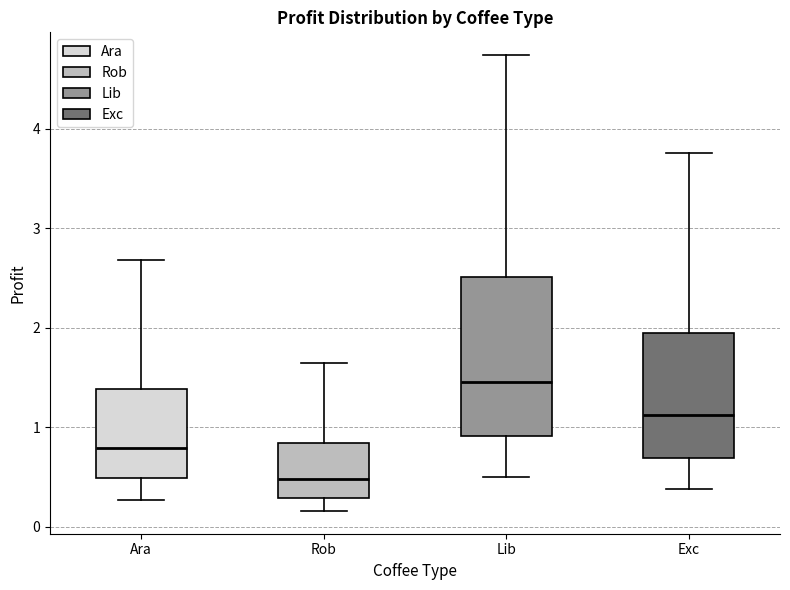

Where does the lower whisker of the box for Rob end on the y-axis? The values are not printed on the chart, so give them approximately, as read against the axis.

0.2